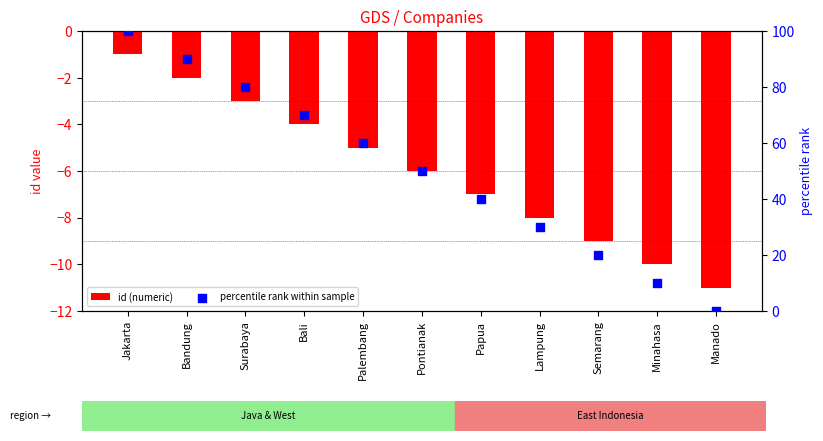

What are all the series names shown in the legend?

id (numeric), percentile rank within sample